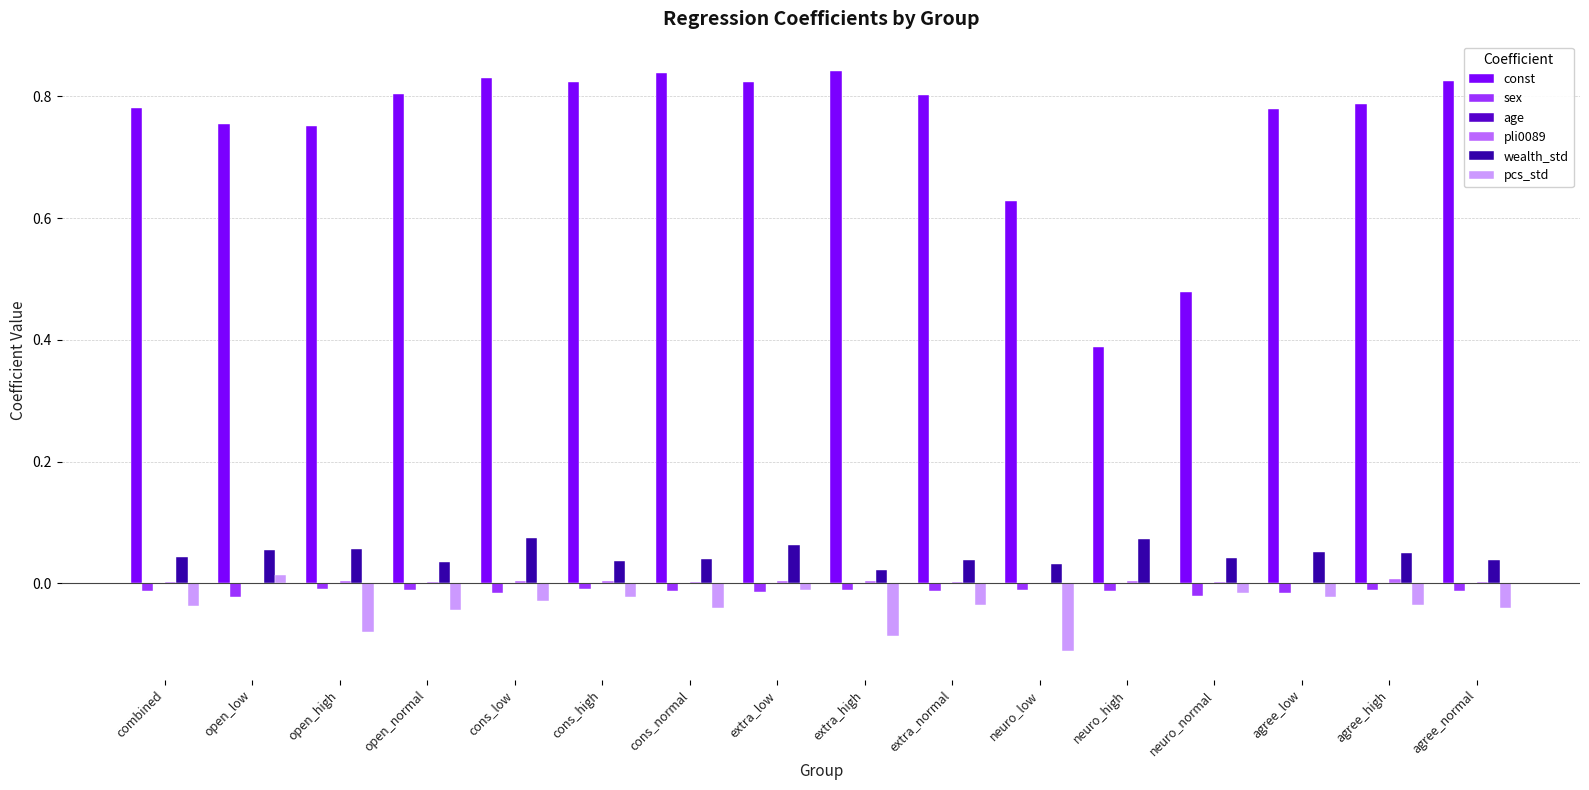

True or false: const has a value of 0.2 at open_high.

False